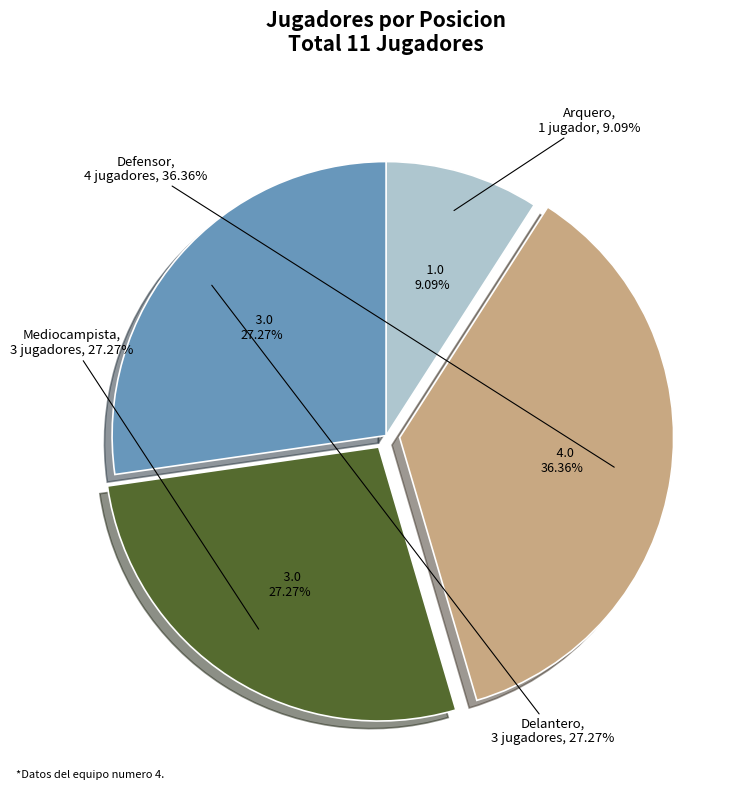

What is the ratio of the value at Mediocampista to the value at Delantero?

1.0